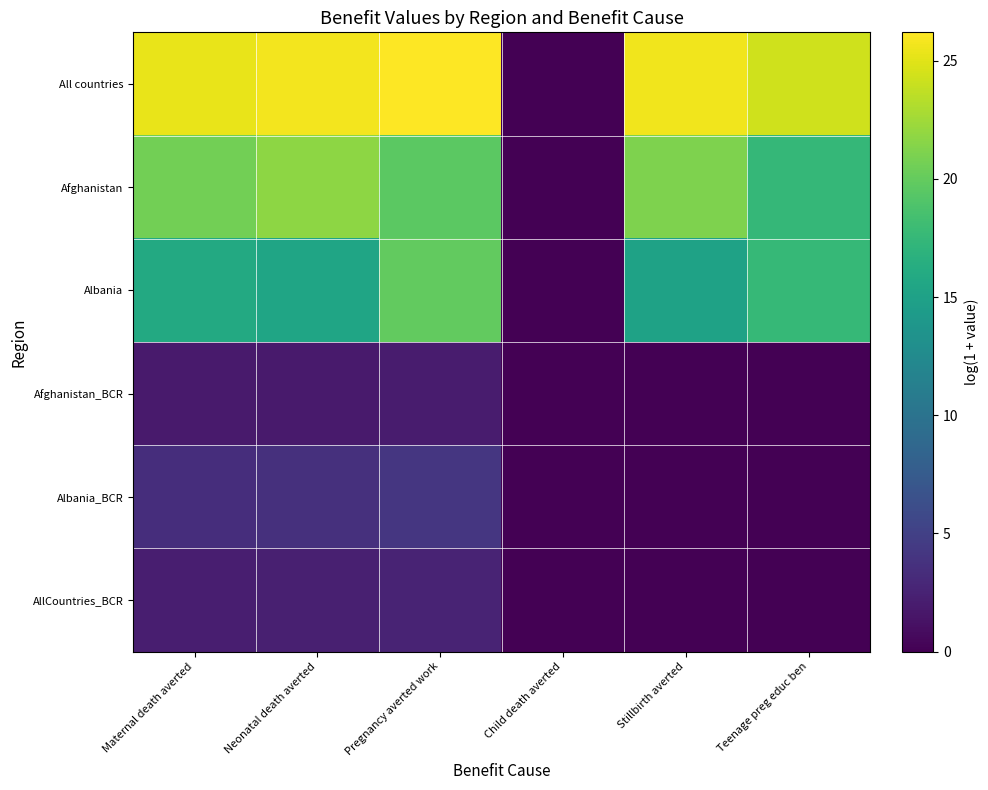

Reading left to right, transcribe all the data shown in this chart.

All countries: Maternal death averted=25.4	Neonatal death averted=25.7	Pregnancy averted work=26.2	Child death averted=0.0	Stillbirth averted=25.6	Teenage preg educ ben=24.3
Afghanistan: Maternal death averted=20.6	Neonatal death averted=21.7	Pregnancy averted work=19.6	Child death averted=0.0	Stillbirth averted=21.2	Teenage preg educ ben=17.4
Albania: Maternal death averted=15.9	Neonatal death averted=15.4	Pregnancy averted work=19.9	Child death averted=0.0	Stillbirth averted=15.1	Teenage preg educ ben=17.6
Afghanistan_BCR: Maternal death averted=1.9	Neonatal death averted=1.9	Pregnancy averted work=1.9	Child death averted=0.0	Stillbirth averted=0.0	Teenage preg educ ben=0.0
Albania_BCR: Maternal death averted=3.5	Neonatal death averted=3.7	Pregnancy averted work=4.1	Child death averted=0.0	Stillbirth averted=0.0	Teenage preg educ ben=0.0
AllCountries_BCR: Maternal death averted=2.2	Neonatal death averted=2.3	Pregnancy averted work=2.6	Child death averted=0.0	Stillbirth averted=0.0	Teenage preg educ ben=0.0